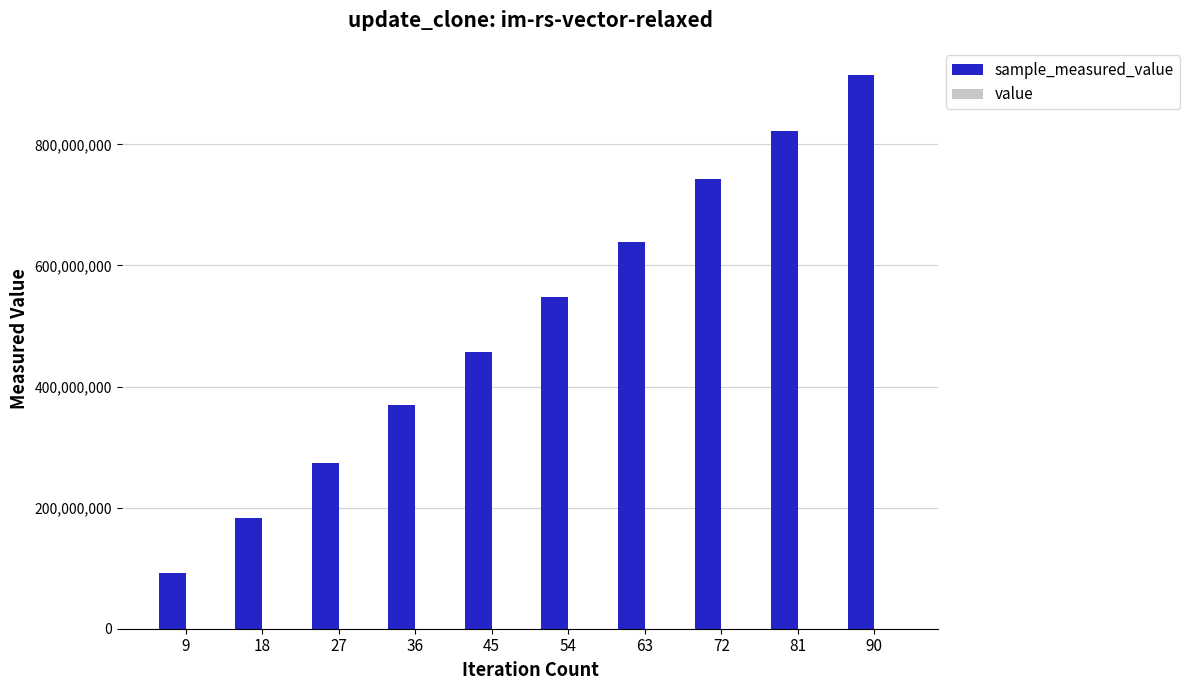

At which category is the sum across all series the highest?

90